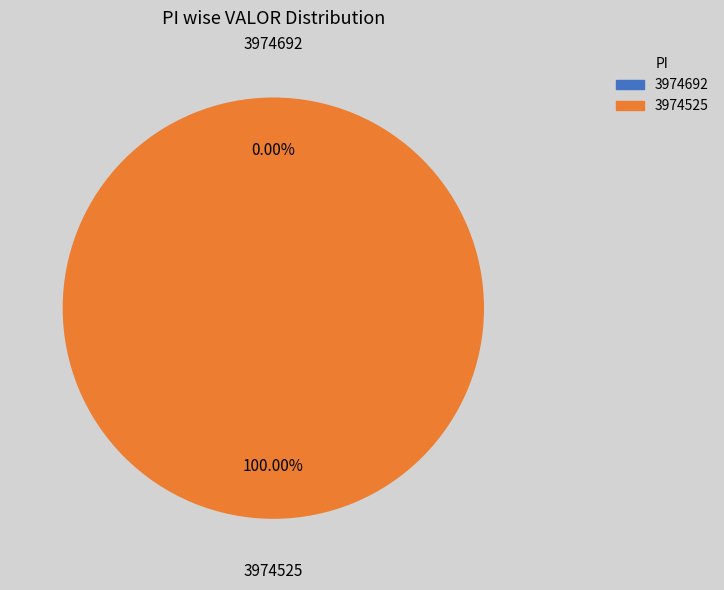

Does any single category account for the majority?

Yes